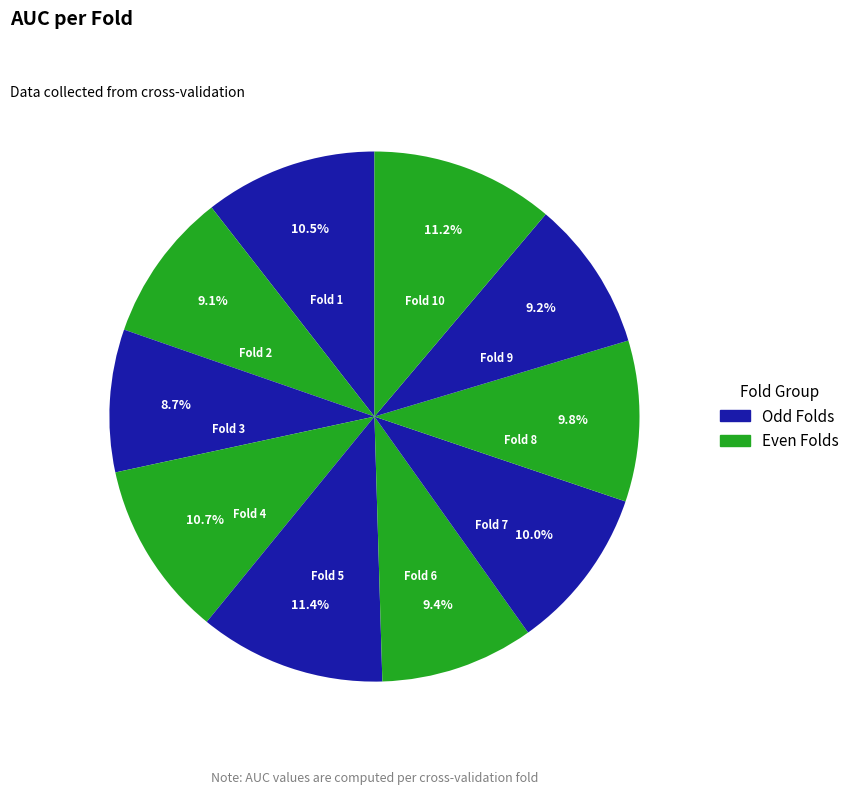

What percentage do Fold 7 and Fold 4 together represent?

20.7%